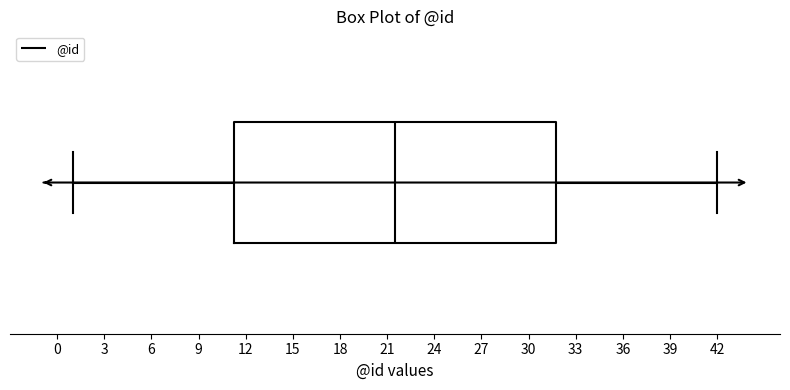

Transcribe this box plot: give where the median line is, the range the box spans, and where the two whiskers end, as read against the x-axis. The values are not printed on the chart, so give them approximately, as read against the axis.

median 21.5, box 11.5 to 32.0, whiskers 1.0 to 42.0